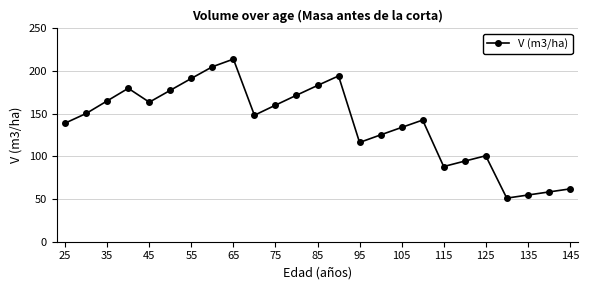

What is the minimum value shown in the chart?

51.1